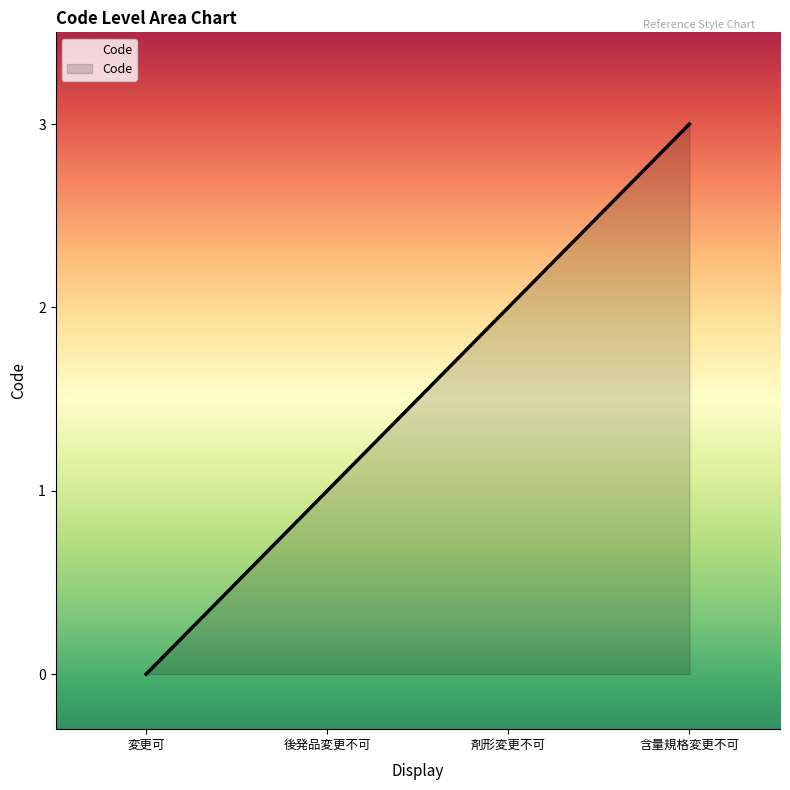

What position from the right is 後発品変更不可?

3